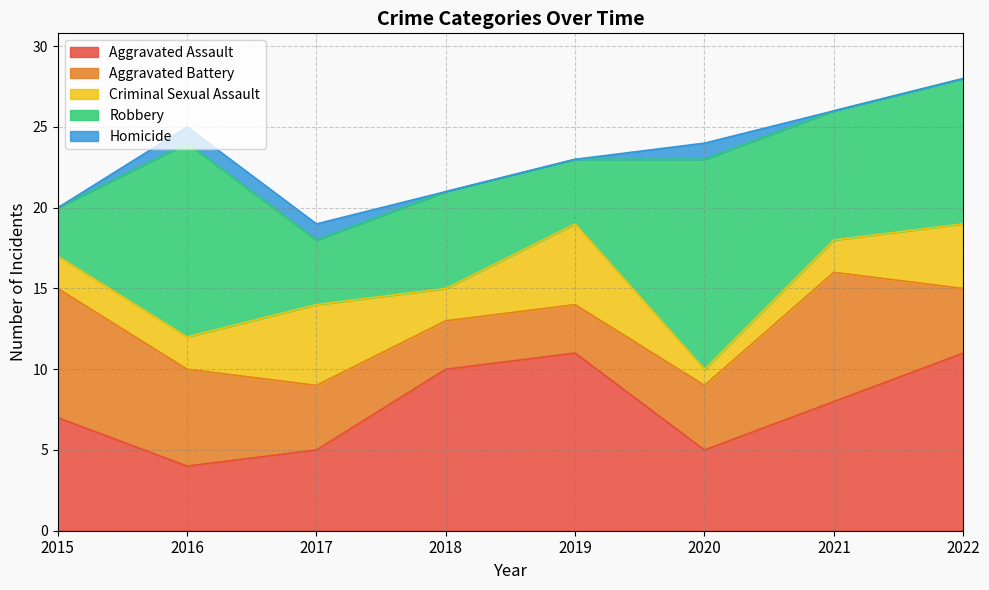

Where is Aggravated Assault nearest to the value 7?

2015